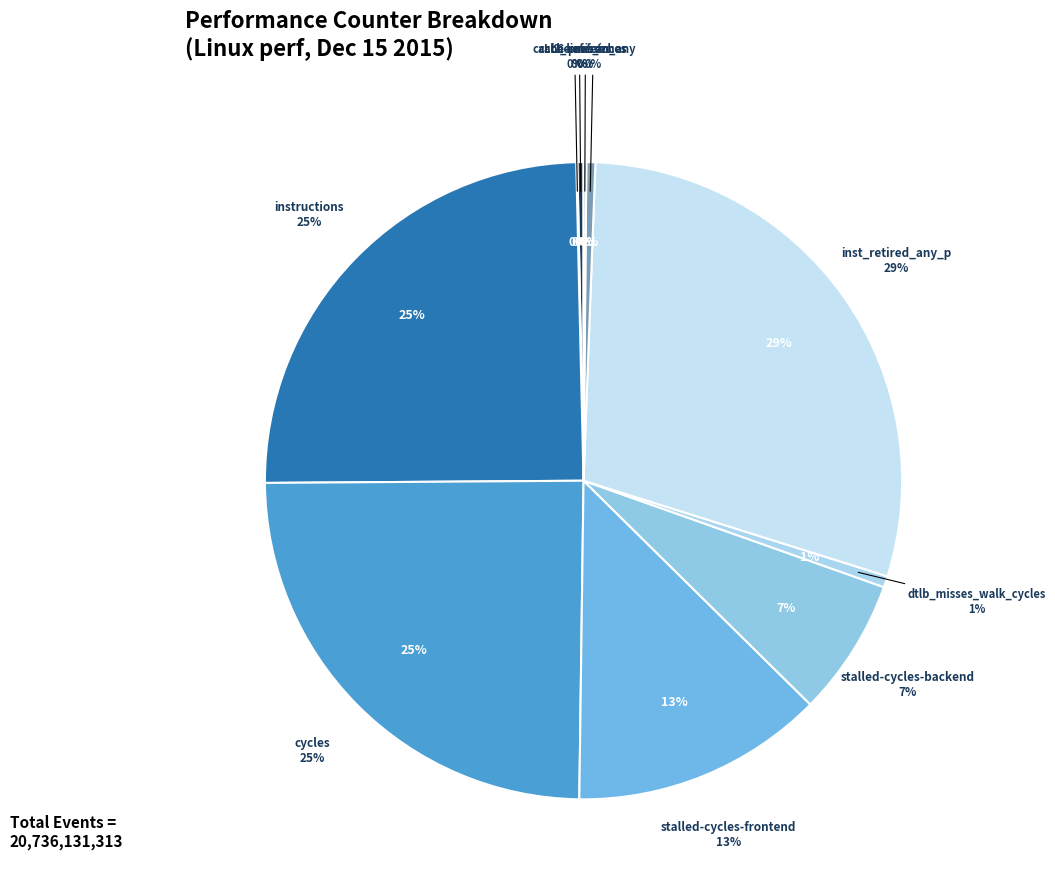

Is there a majority slice in this chart?

No